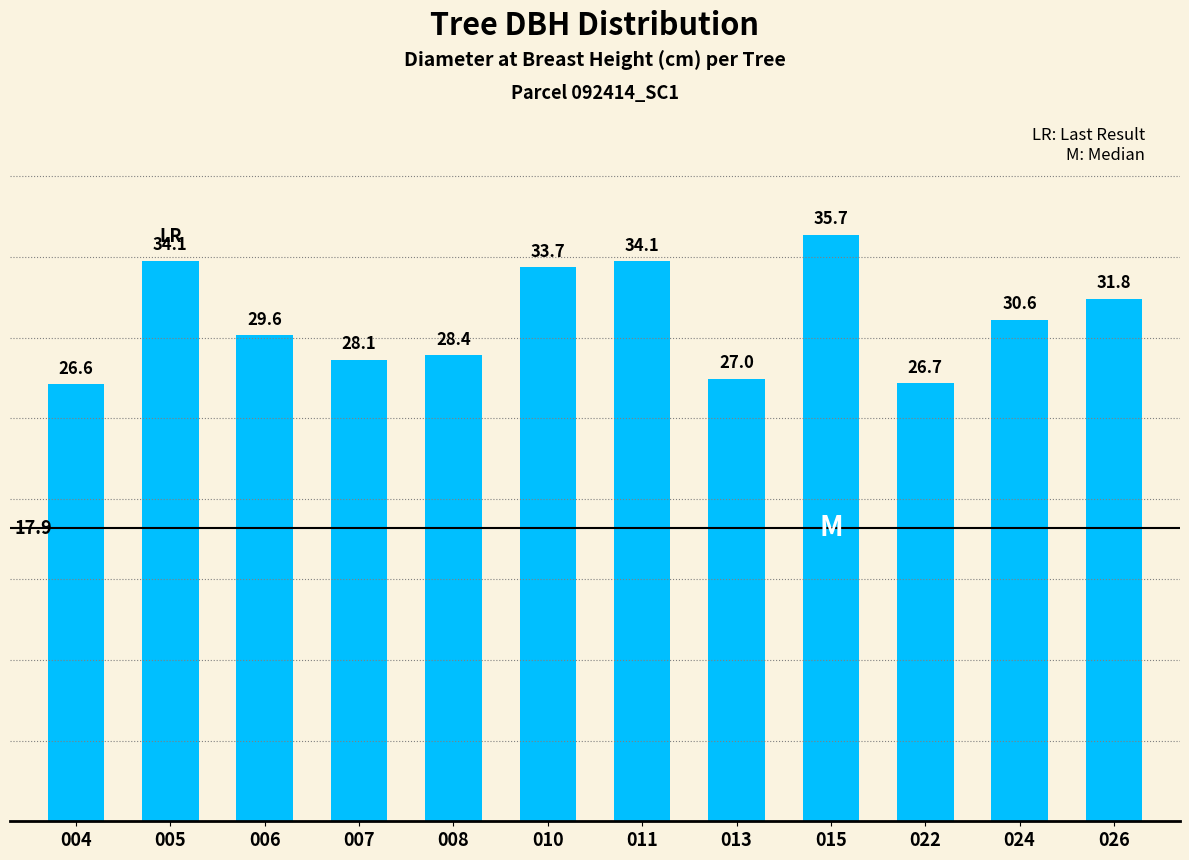

At which category does the chart reach its peak across all series?

015